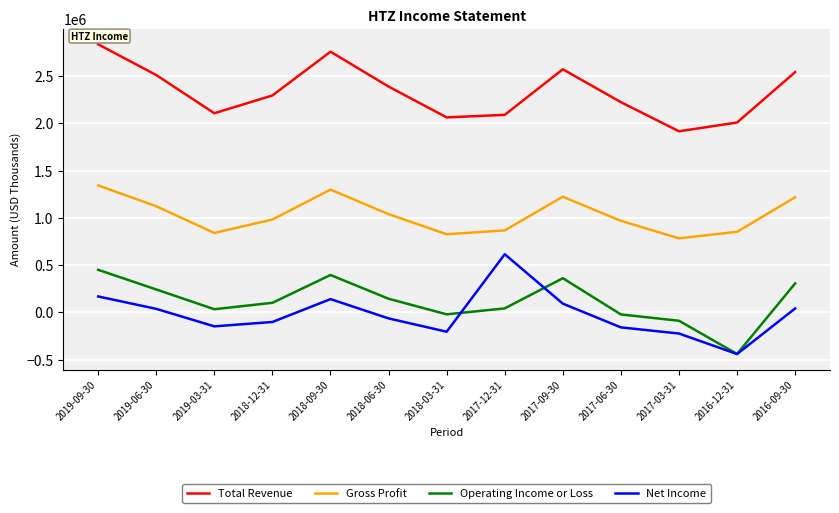

True or false: Total Revenue and Gross Profit cross at least once.

False